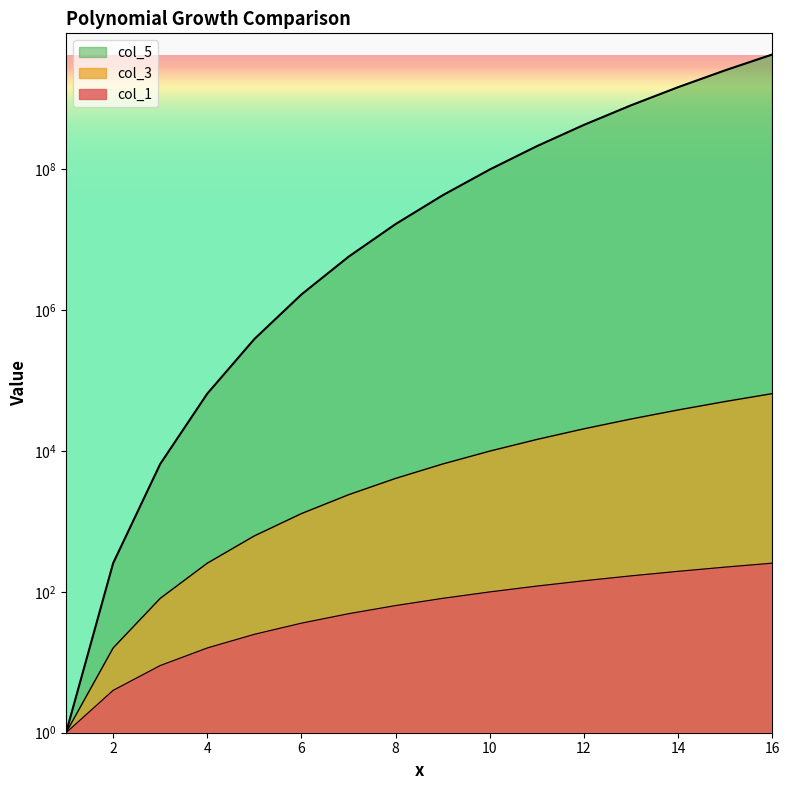

True or false: col_3 has a value of 29964 at 16.

False